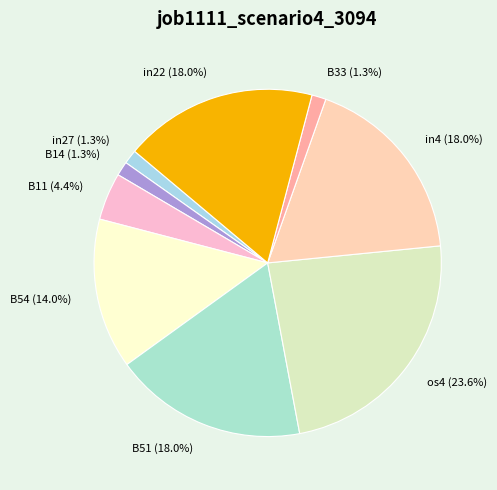

What is the largest slice in the pie chart?

os4